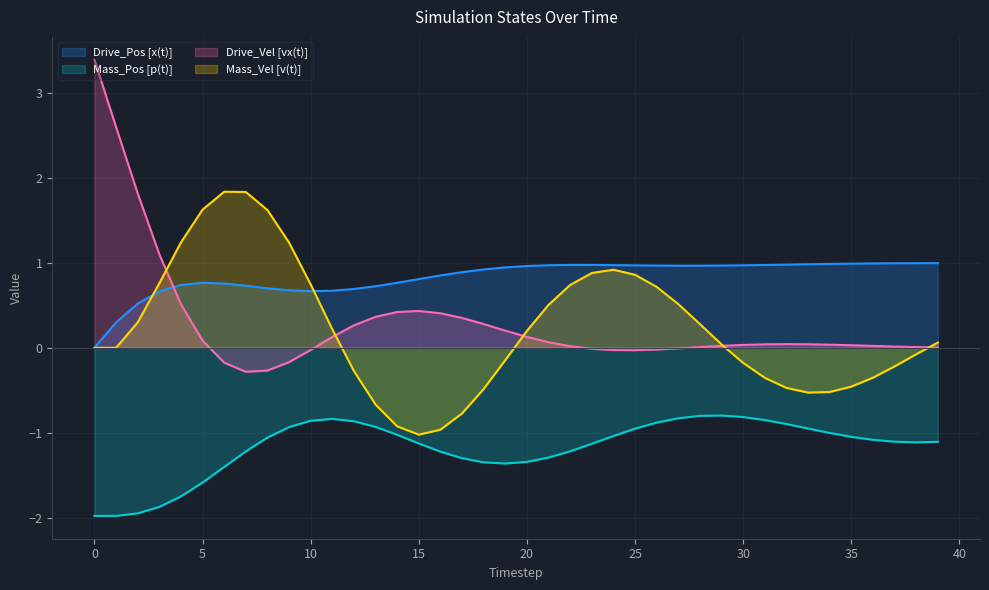

Where do Mass_Vel [v(t)] and Drive_Vel [vx(t)] first cross each other?

3 and 4